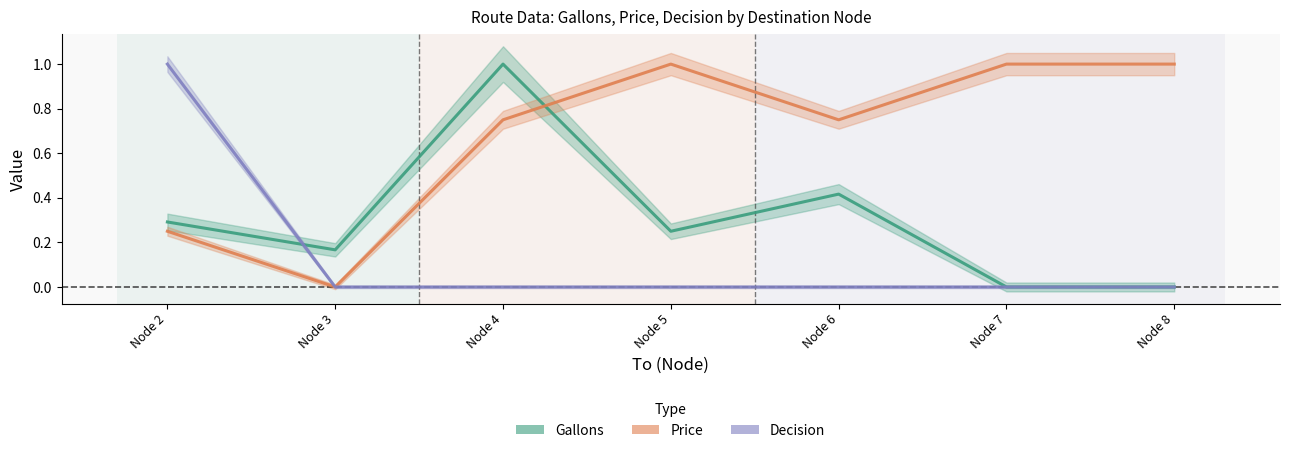

Rank the categories by Decision value from lowest to highest.

Node 3, Node 4, Node 5, Node 6, Node 7, Node 8, Node 2